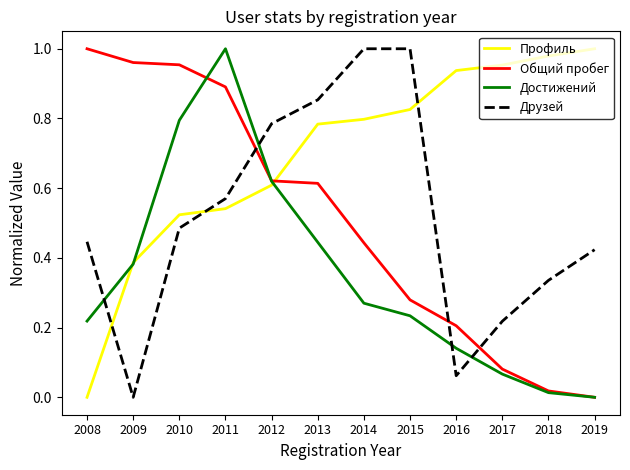

Does the chart display data point markers on the line(s)?

No